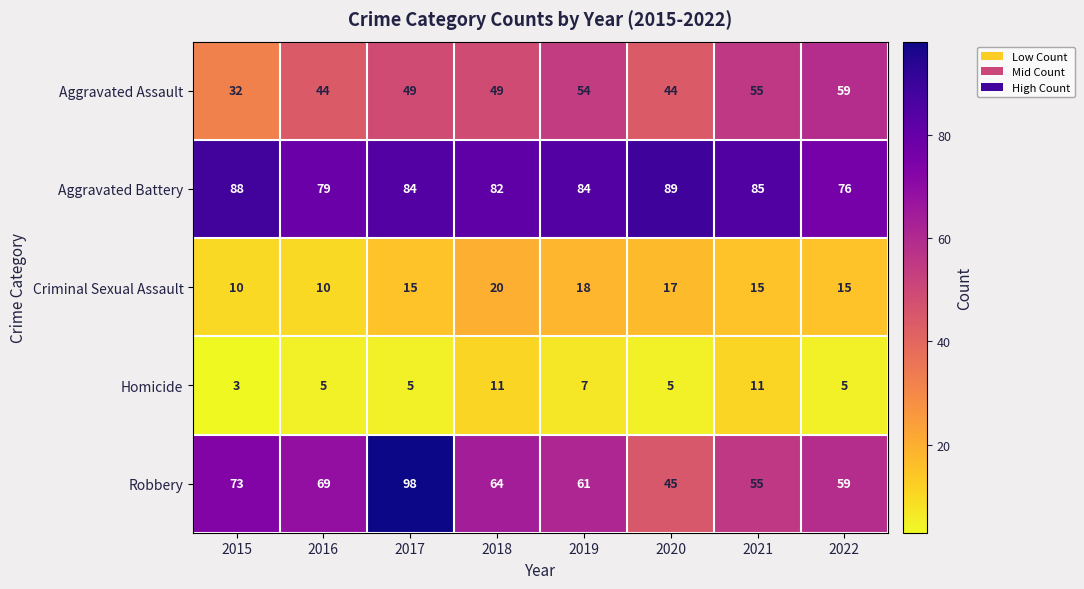

Which series has the widest spread of values?

Robbery